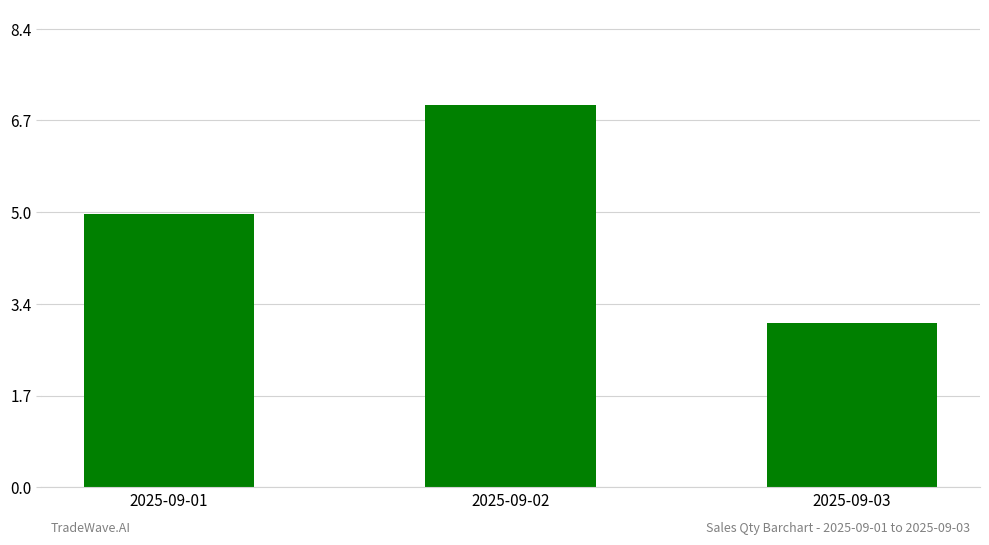

What is the value of the 1st bar from the left?

5